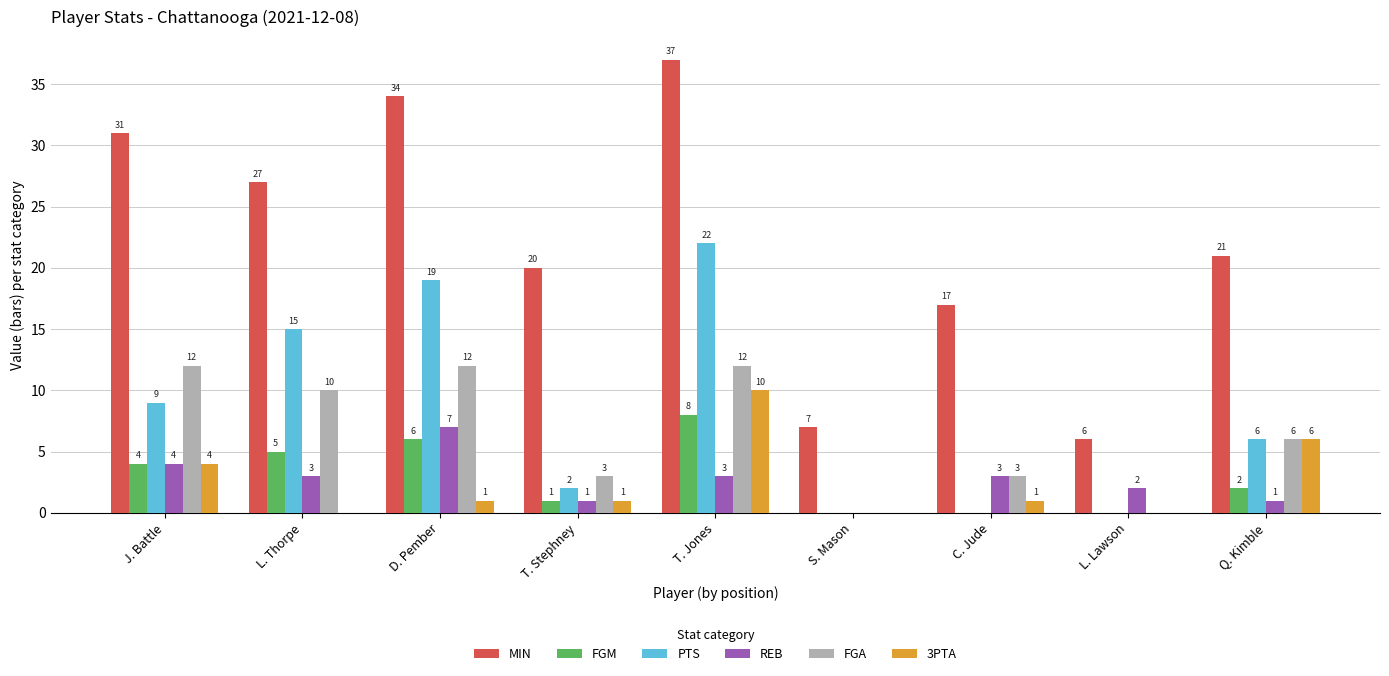

What is the sum of the PTS values at C. Jude and L. Thorpe?

15